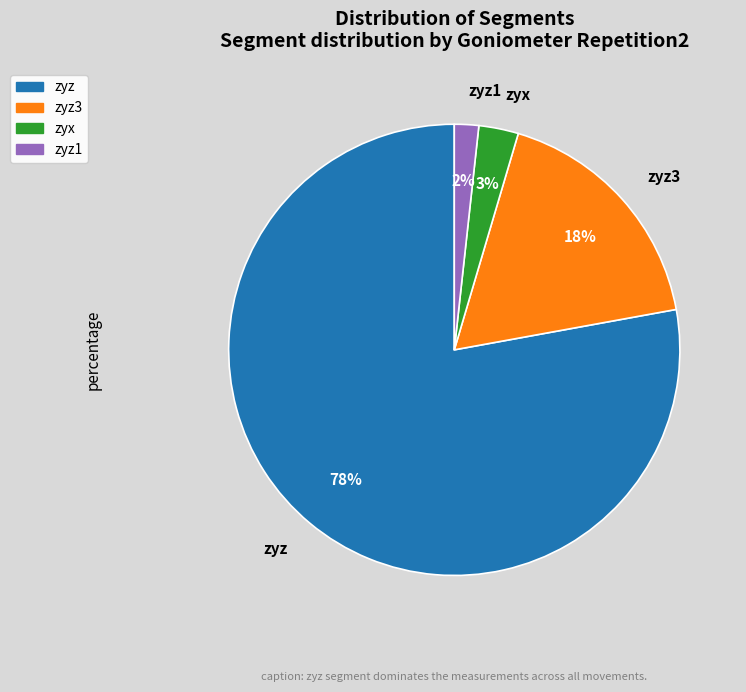

How many slices are in this pie chart?

4